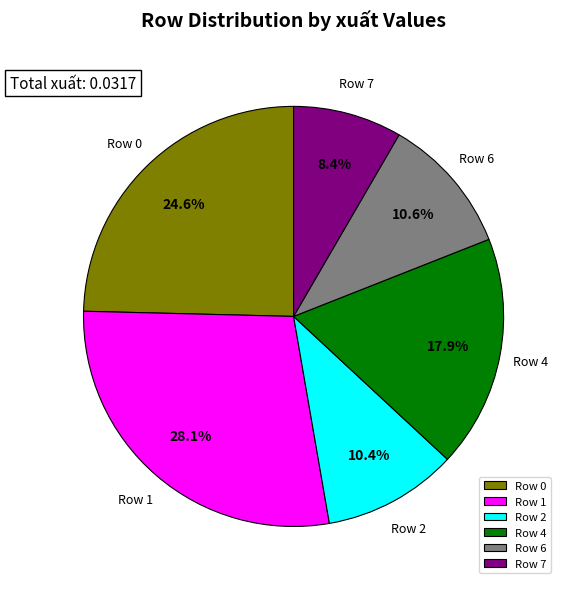

What is the ratio of the value at Row 0 to the value at Row 4?

1.4